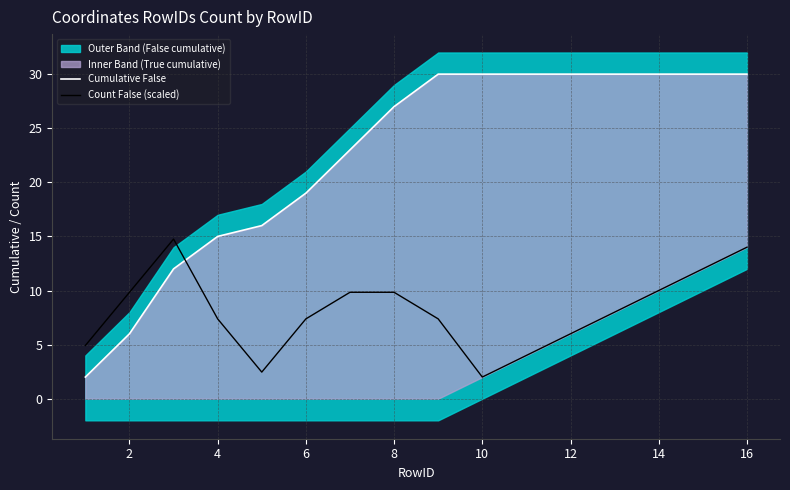

What is the value of the Count False (scaled) point at the 7th from the left?

9.8